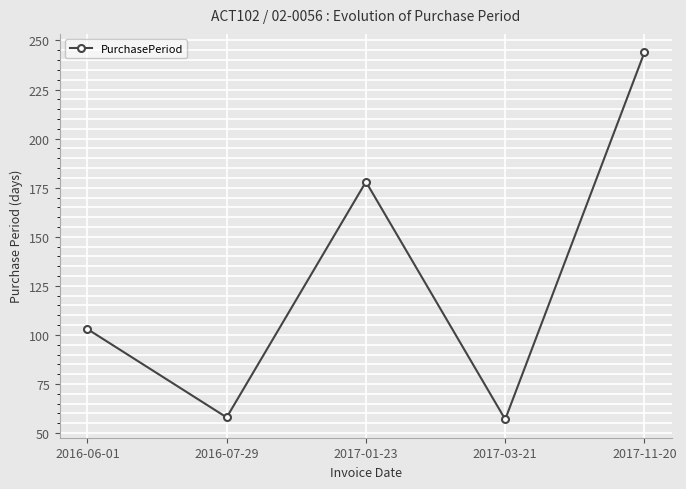

Approximately how many times larger is the value at 2016-06-01 compared to 2017-01-23?

0.6